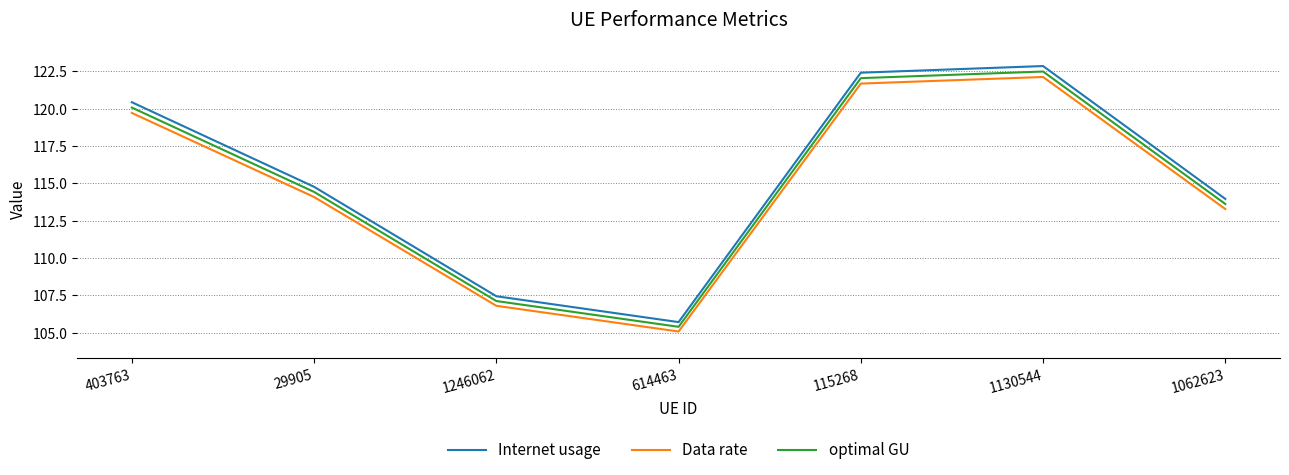

Which series has the largest range (max minus min)?

Internet usage